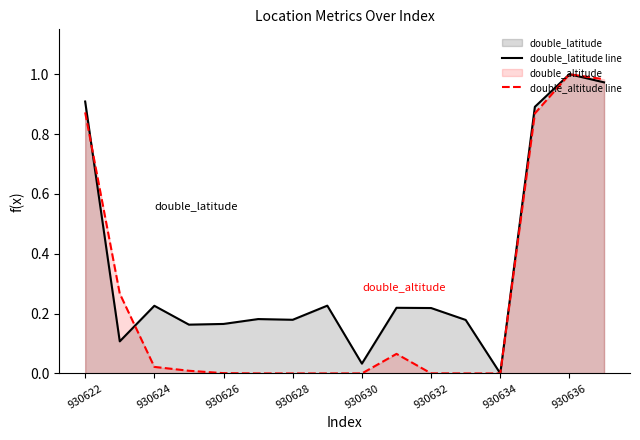

Which series has the widest spread of values?

double_latitude line